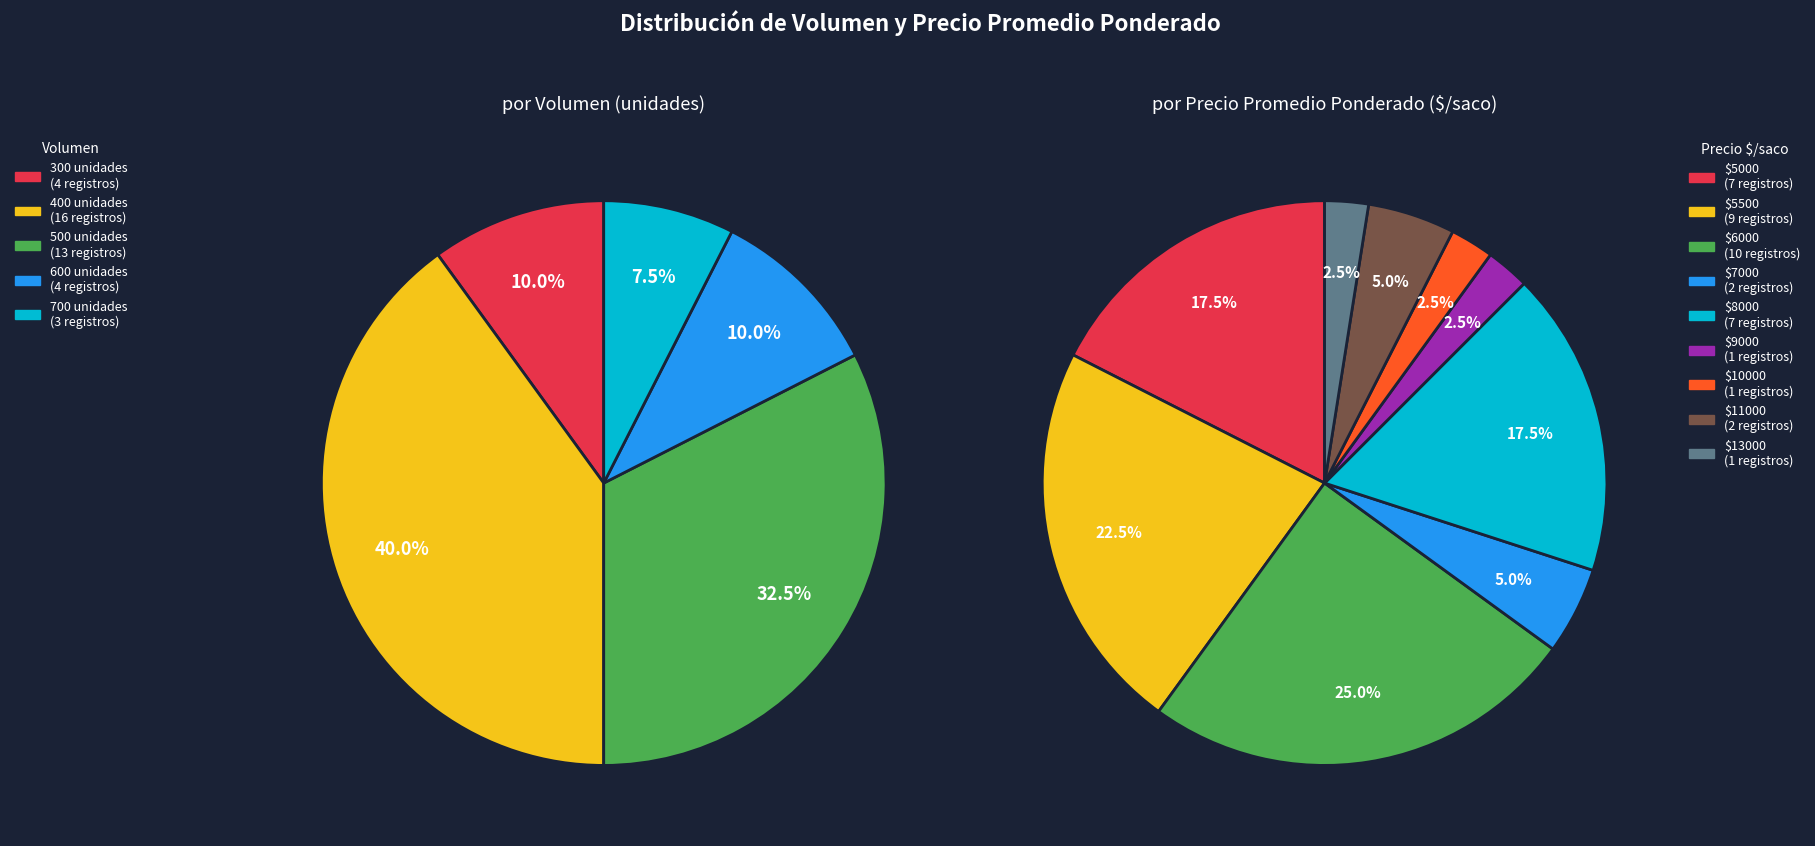

Which series changed the most between 5 and 19?

Precio promedio ponderado